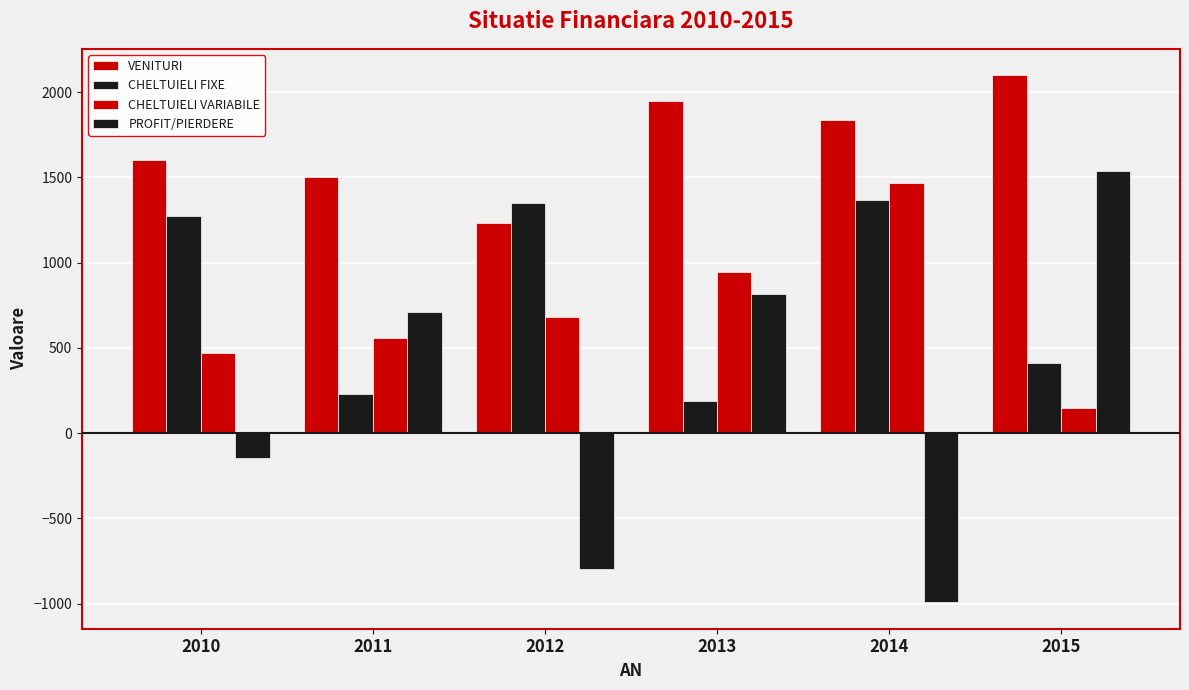

Rank the series by their maximum value, from lowest to highest.

CHELTUIELI FIXE, CHELTUIELI VARIABILE, PROFIT/PIERDERE, VENITURI